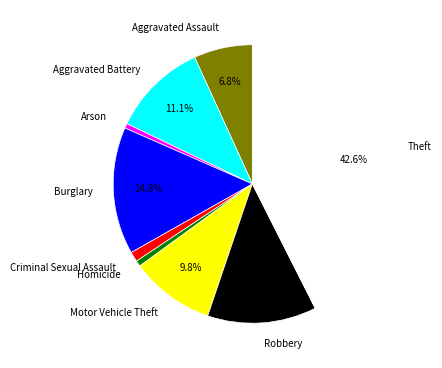

Count the number of slices in the pie.

9